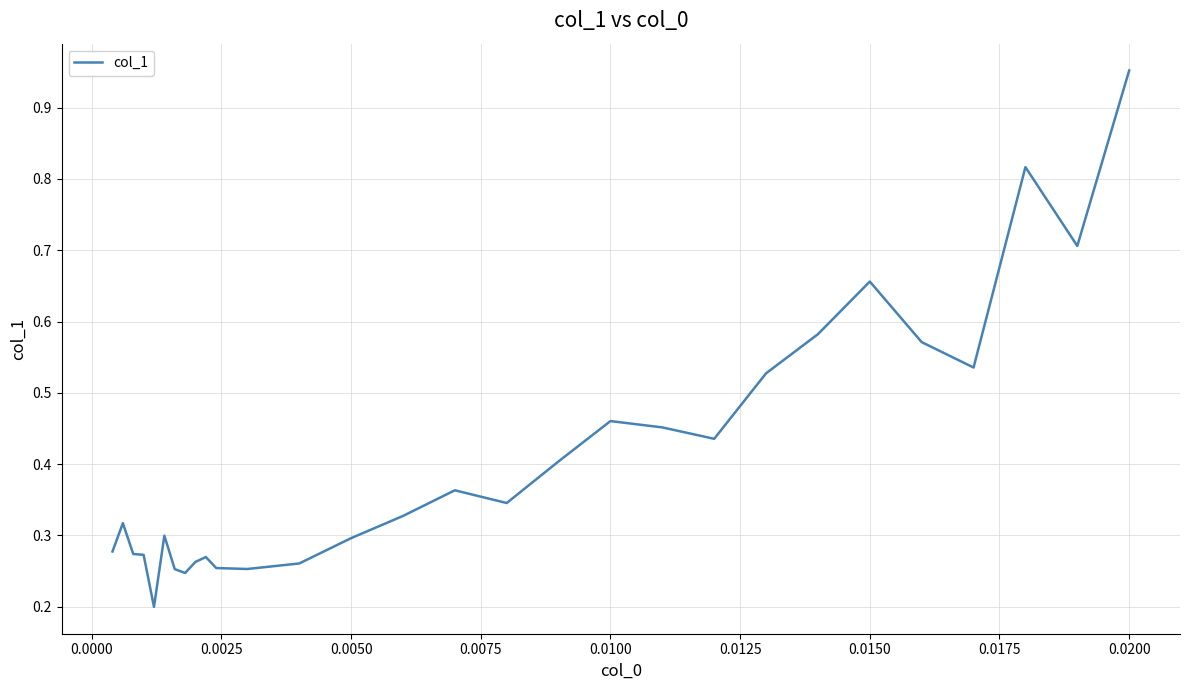

At which category does the chart reach its peak across all series?

0.0200